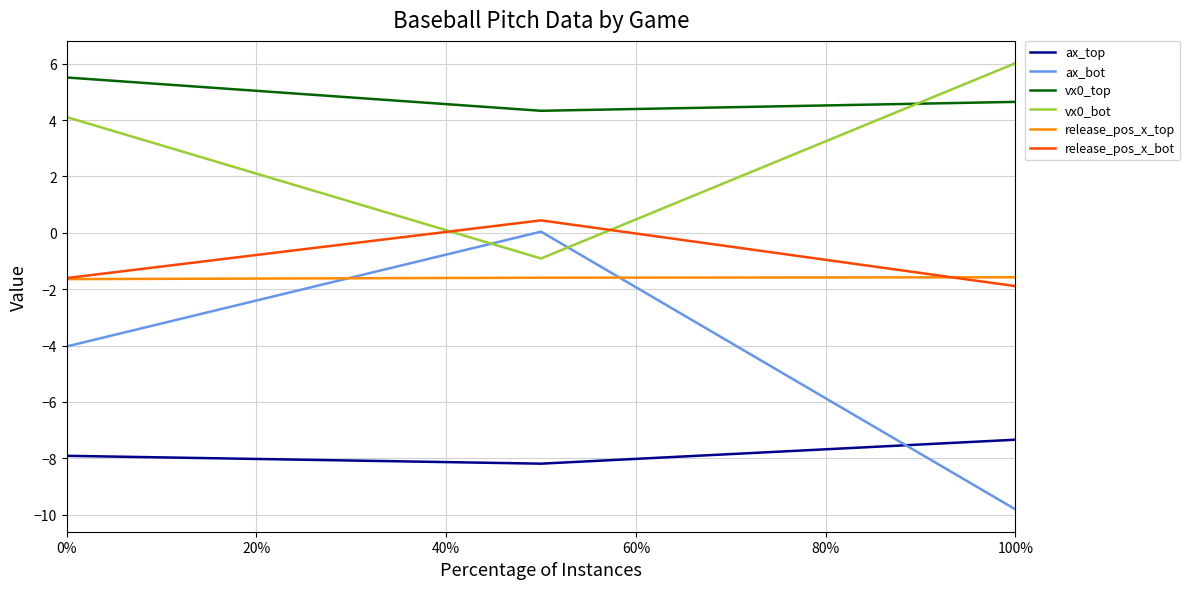

Which series has the largest range (max minus min)?

ax_bot